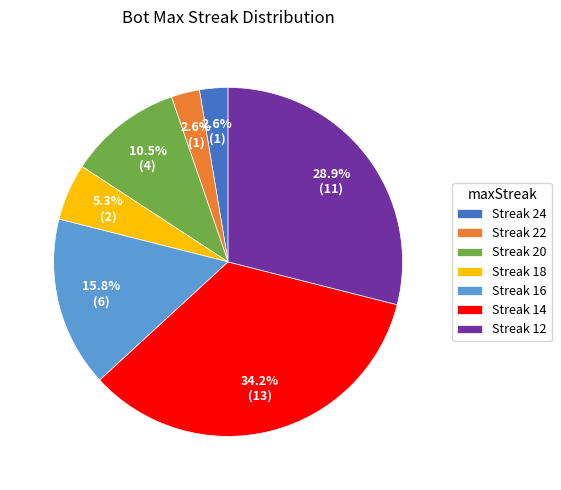

Do Streak 22 and Streak 16 together represent more than half of the pie?

No